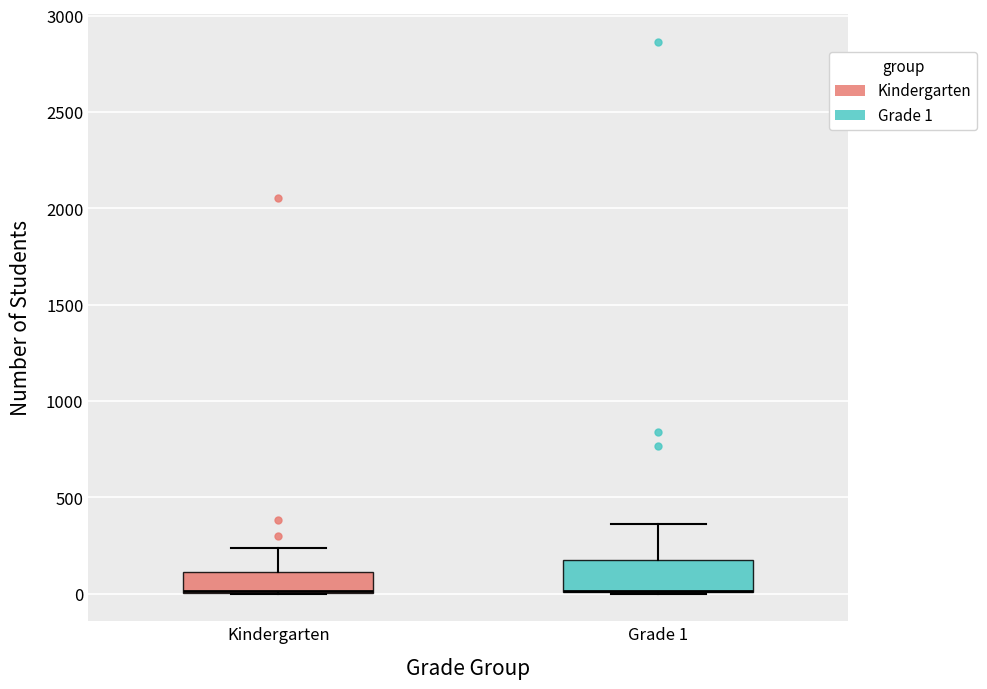

Reading left to right, transcribe this box plot: for each box, give where its median line is, the range the box spans, and where its two whiskers end, as read against the y-axis. The values are not printed on the chart, so give them approximately, as read against the axis.

Kindergarten: median 0 (drawn on the box's lower edge), box 0 to 100, whiskers 0 to 250
Grade 1: median 0 (drawn on the box's lower edge), box 0 to 200, whiskers 0 to 350